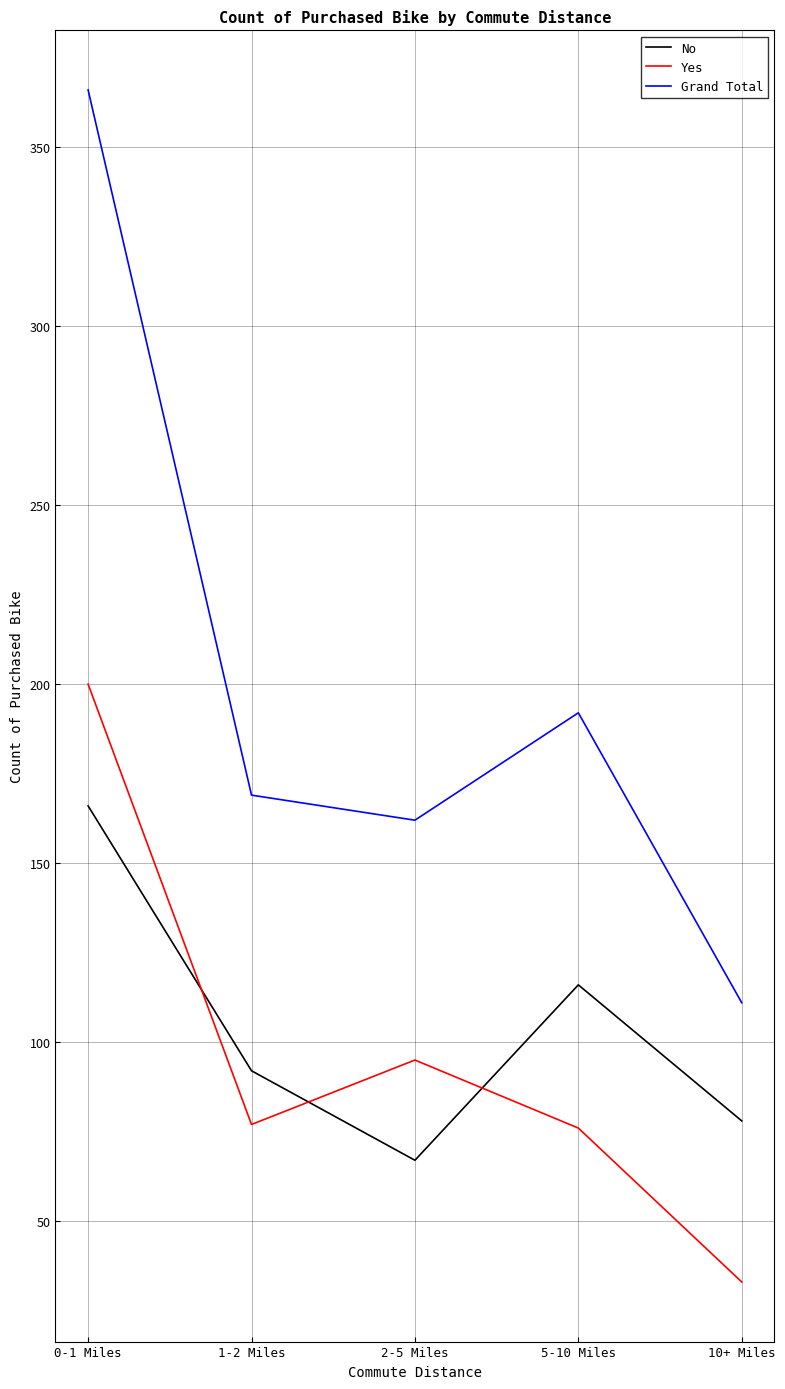

What is the approximate value of Yes at 10+ Miles, to the nearest 5?

35